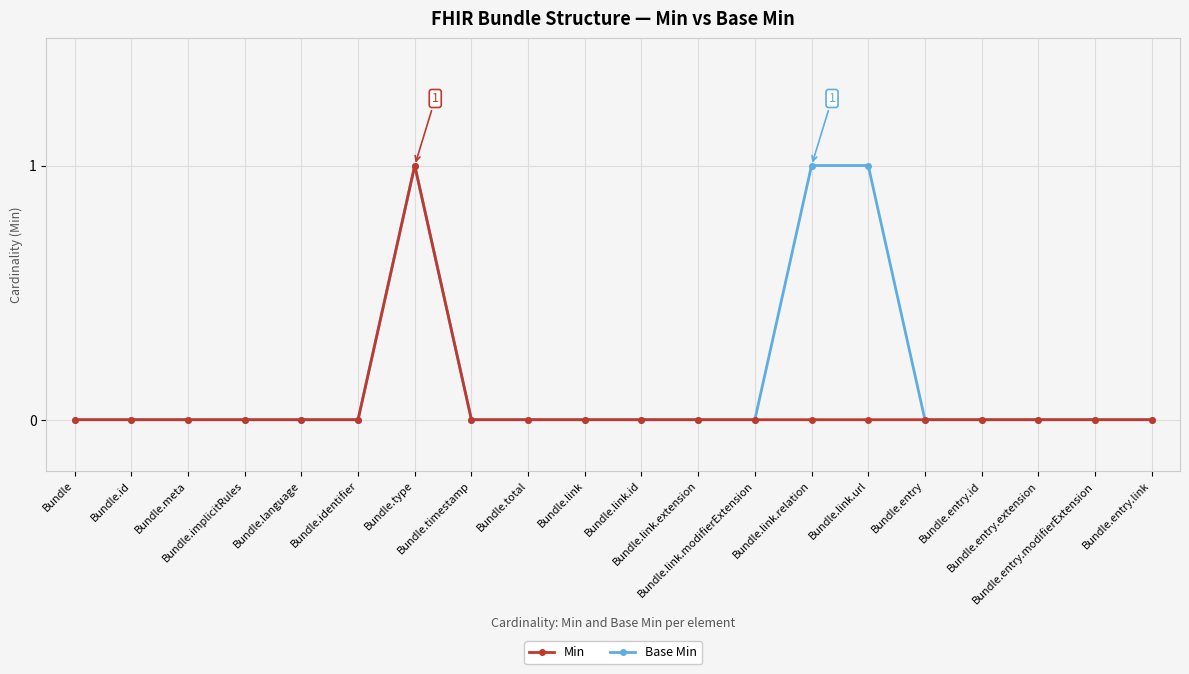

What is the maximum value shown in the chart?

1